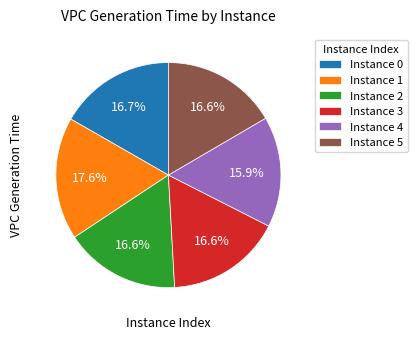

Do Instance 2 and Instance 3 together represent more than half of the pie?

No